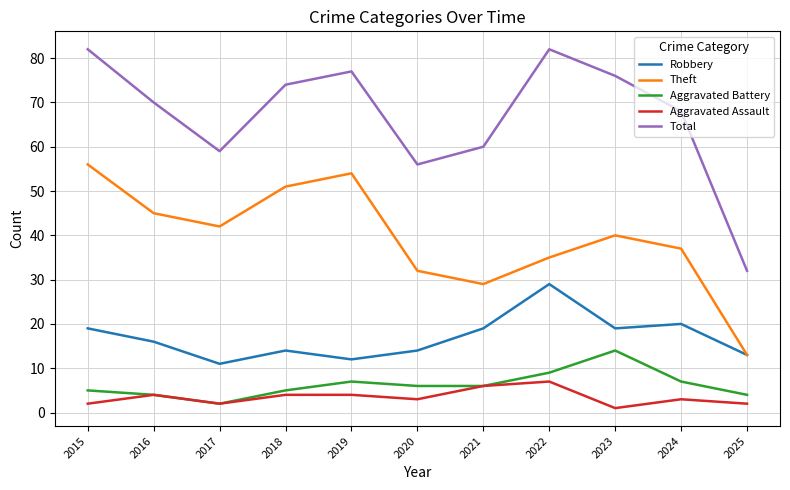

Where is the first local maximum for Total?

2019